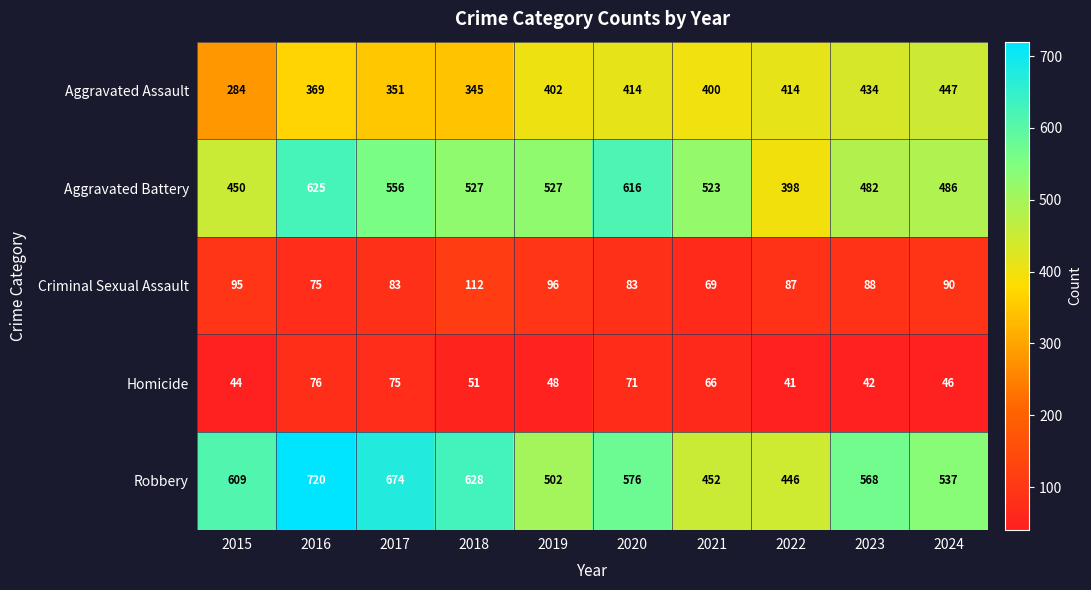

Which label corresponds to the smallest value in the chart?

2022